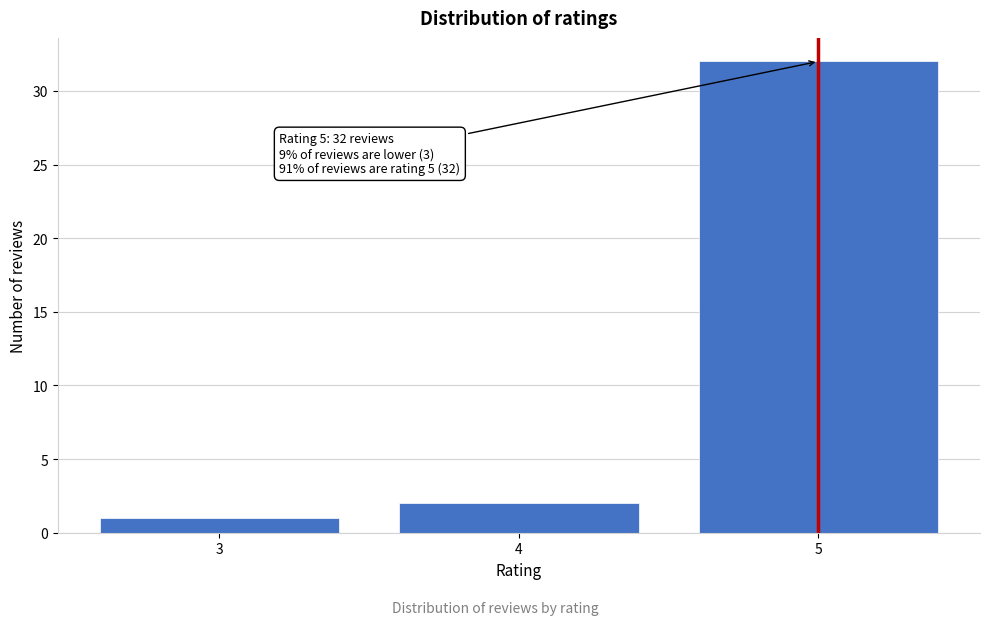

Reading left to right, list all the values displayed in this chart.

3=1	4=2	5=32